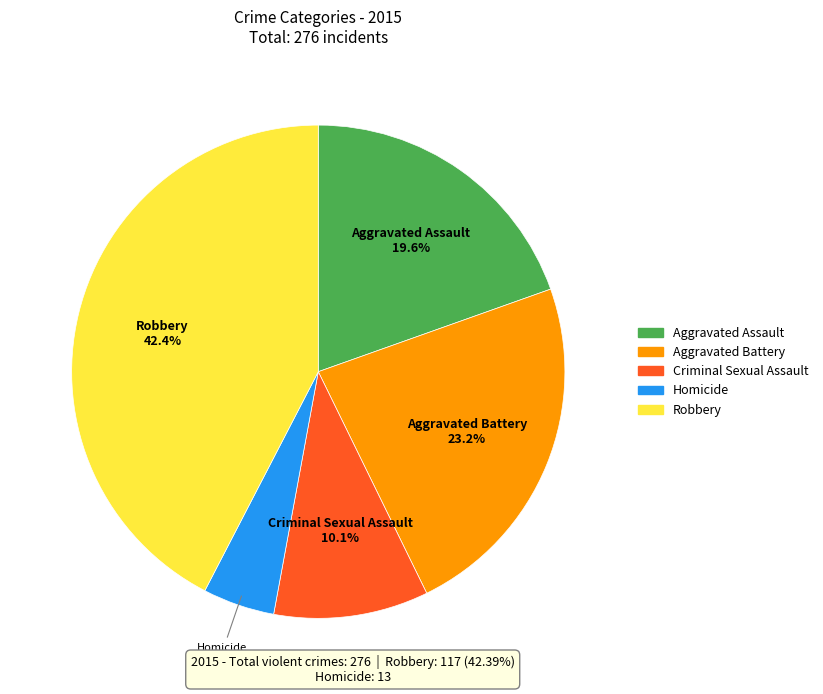

Does Aggravated Battery account for over 50% of the chart?

No